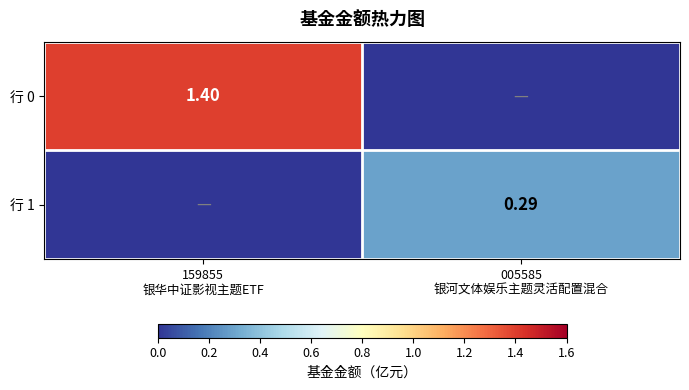

What is the difference between the maximum and minimum values in the 行 1 series?

0.3